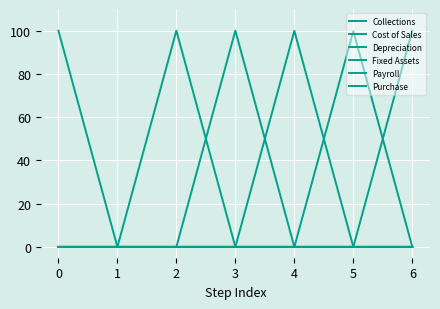

Is this an area chart (filled region under the line)?

No